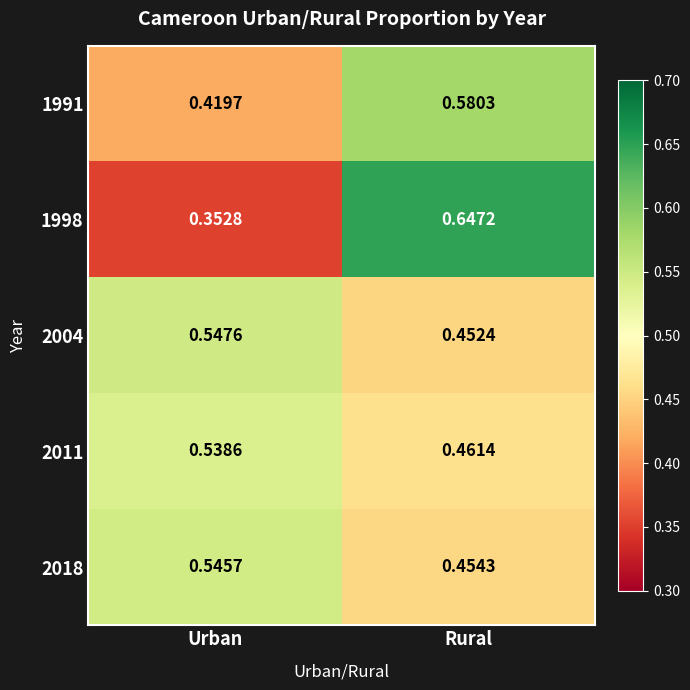

Rank the series at Rural from lowest to highest value.

2004, 2018, 2011, 1991, 1998